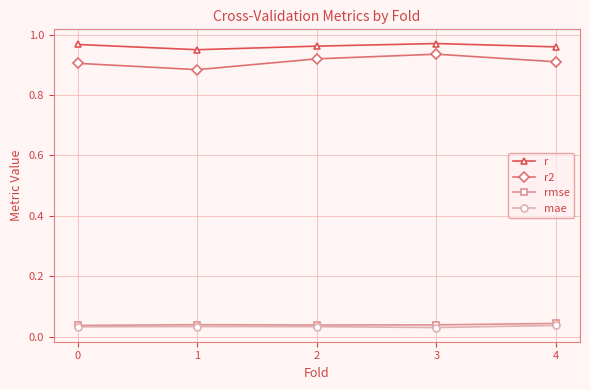

True or false: r and r2 intersect in this chart.

False